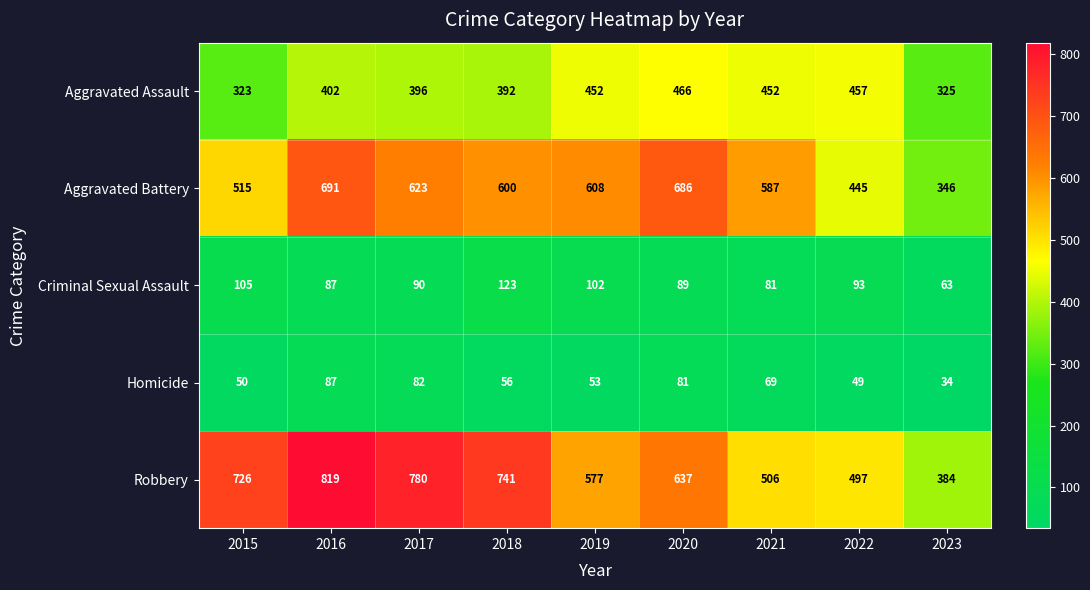

Which series has the largest range (max minus min)?

Robbery